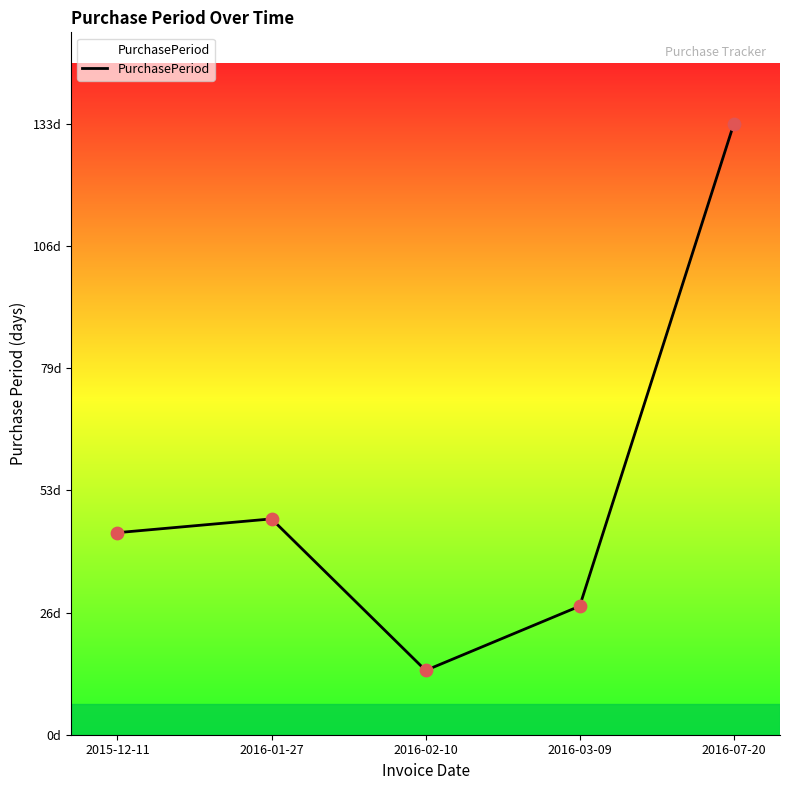

Approximately how many times larger is the value at 2016-02-10 compared to 2016-07-20?

0.1